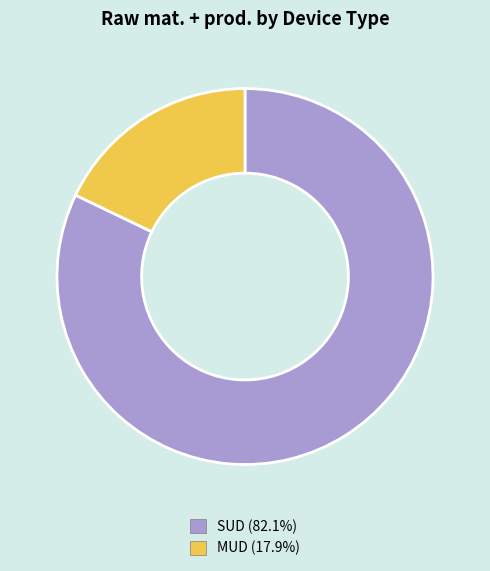

Which category accounts for the majority?

SUD